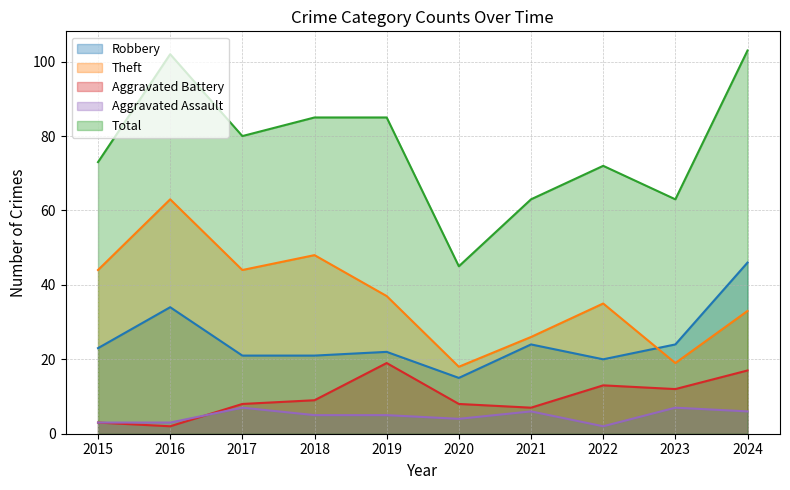

What is the total value across all series at 2022?

142